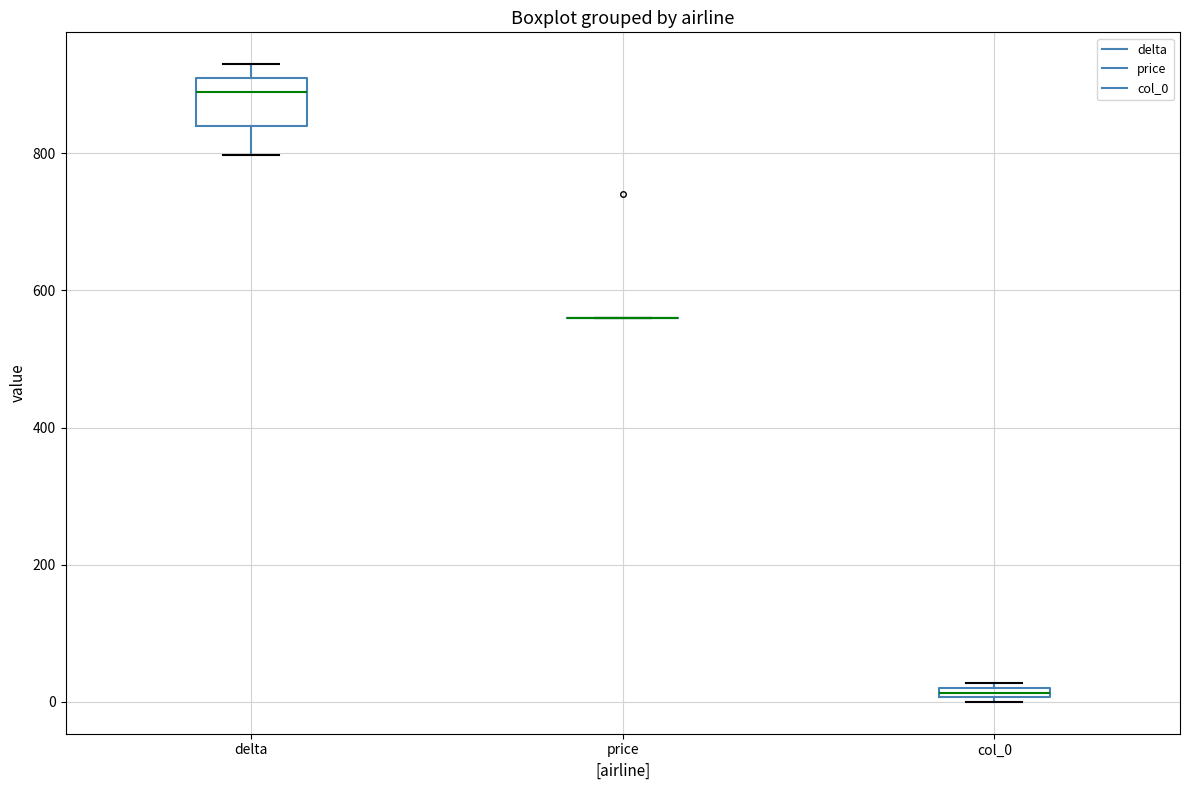

Which box is the tallest, from its lower edge to its upper edge?

delta